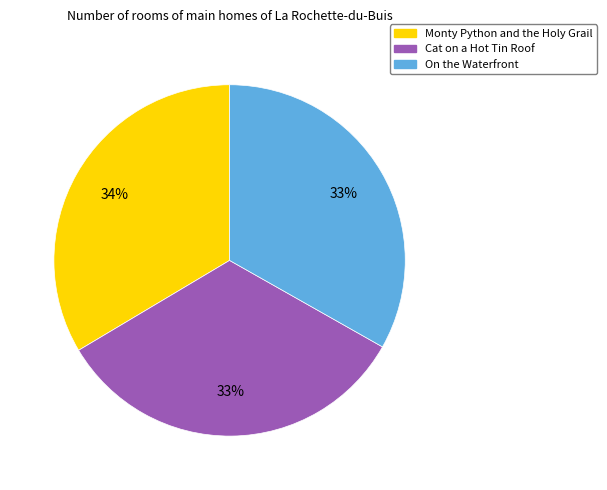

Do On the Waterfront and Cat on a Hot Tin Roof together represent more than half of the pie?

Yes